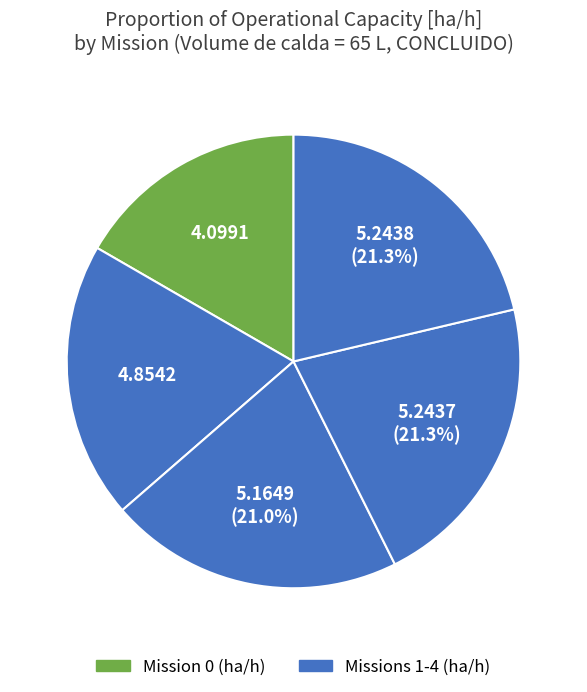

Rank the categories by value from lowest to highest.

0, 1, 2, 3, 4